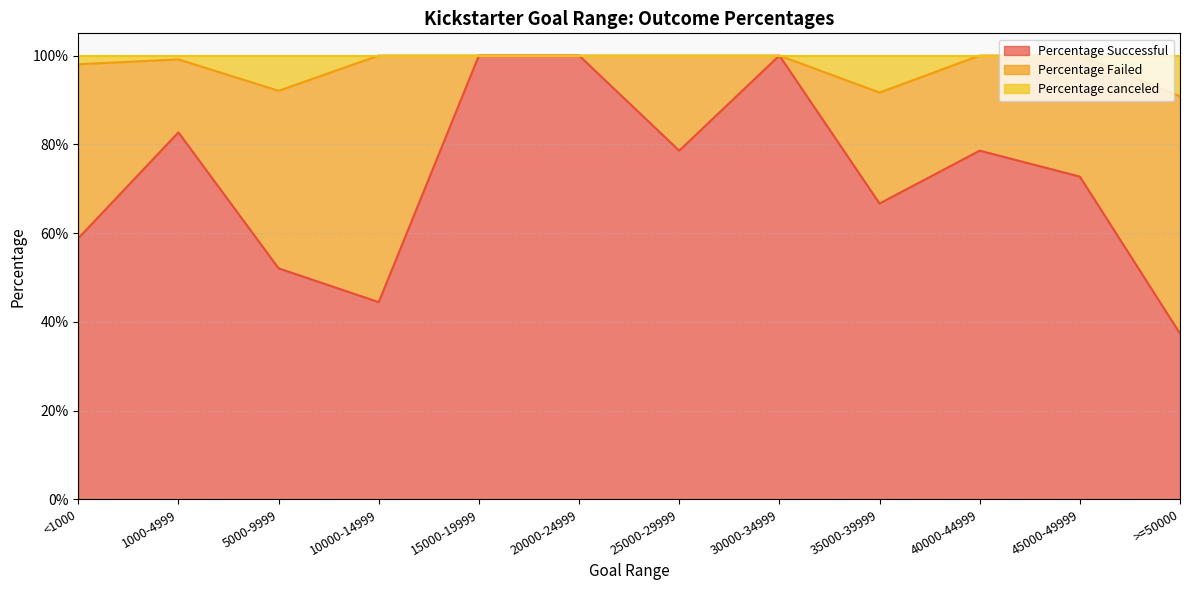

What is the minimum value shown in the chart?

0.4